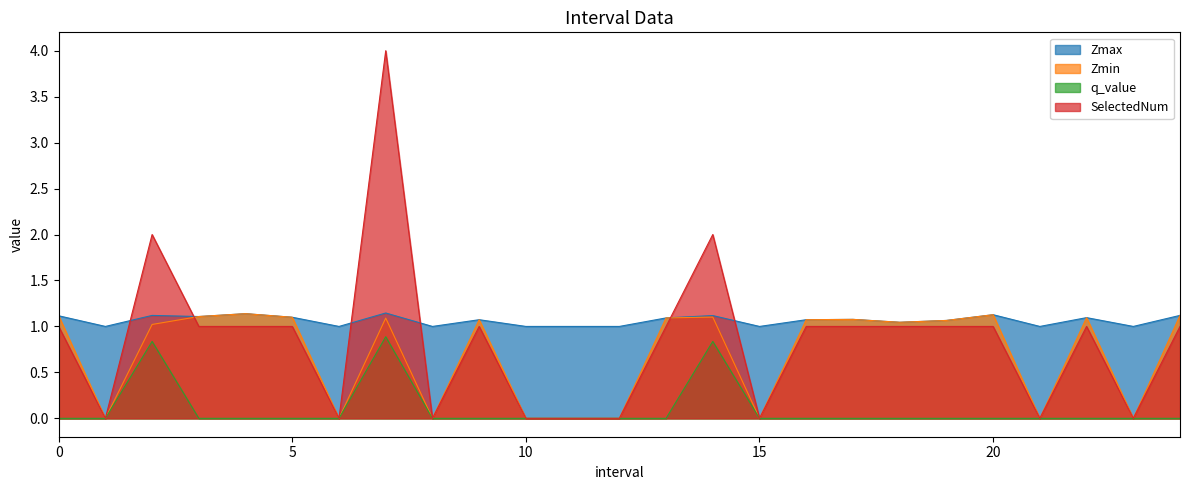

Which series has the widest spread of values?

SelectedNum